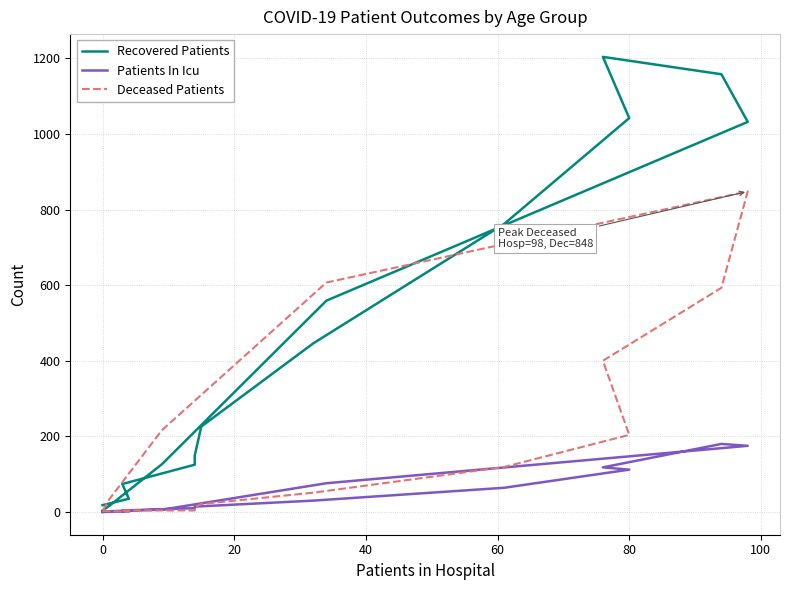

Which series has the largest range (max minus min)?

Recovered Patients